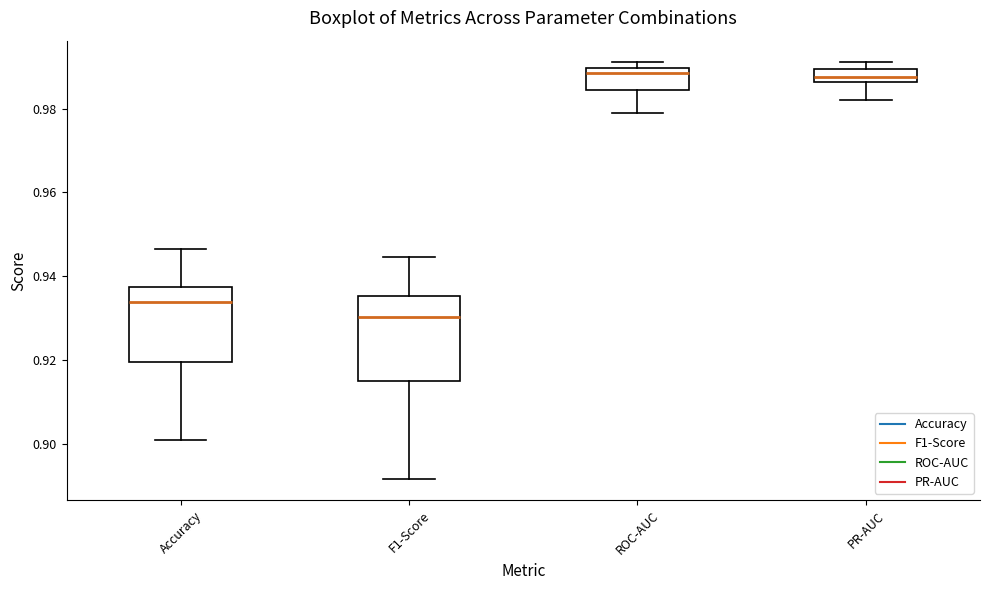

Which box's median line is the lowest?

F1-Score